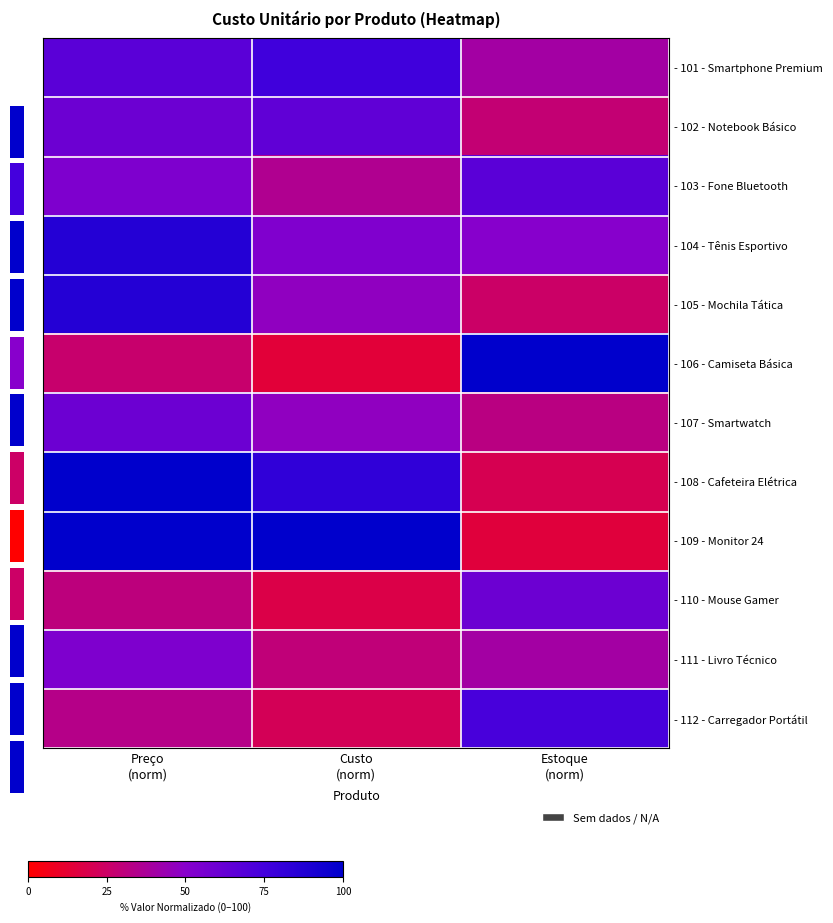

Reading left to right, list all the values displayed in this chart.

- 101 - Smartphone Premium: Preço
(norm)=66.7	Custo
(norm)=76.5	Estoque
(norm)=40.0
- 102 - Notebook Básico: Preço
(norm)=60.0	Custo
(norm)=64.7	Estoque
(norm)=28.3
- 103 - Fone Bluetooth: Preço
(norm)=53.3	Custo
(norm)=35.3	Estoque
(norm)=66.7
- 104 - Tênis Esportivo: Preço
(norm)=86.7	Custo
(norm)=52.9	Estoque
(norm)=50.0
- 105 - Mochila Tática: Preço
(norm)=86.7	Custo
(norm)=47.1	Estoque
(norm)=25.0
- 106 - Camiseta Básica: Preço
(norm)=26.7	Custo
(norm)=14.1	Estoque
(norm)=100.0
- 107 - Smartwatch: Preço
(norm)=60.0	Custo
(norm)=47.1	Estoque
(norm)=31.7
- 108 - Cafeteira Elétrica: Preço
(norm)=100.0	Custo
(norm)=82.4	Estoque
(norm)=20.0
- 109 - Monitor 24: Preço
(norm)=100.0	Custo
(norm)=100.0	Estoque
(norm)=15.0
- 110 - Mouse Gamer: Preço
(norm)=30.7	Custo
(norm)=17.6	Estoque
(norm)=60.0
- 111 - Livro Técnico: Preço
(norm)=53.3	Custo
(norm)=29.4	Estoque
(norm)=40.0
- 112 - Carregador Portátil: Preço
(norm)=33.3	Custo
(norm)=21.2	Estoque
(norm)=73.3